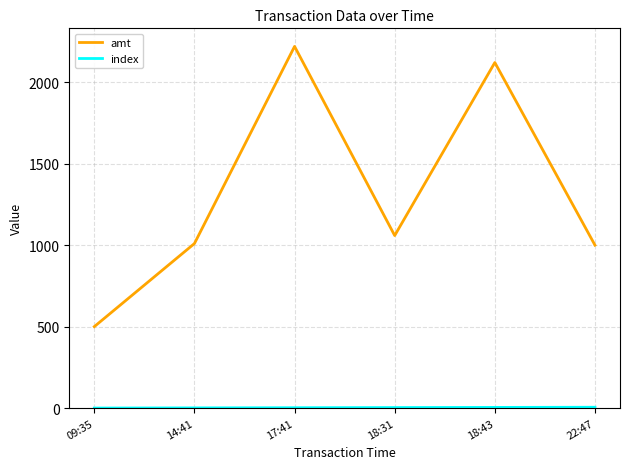

At which category is the sum across all series the highest?

17:41